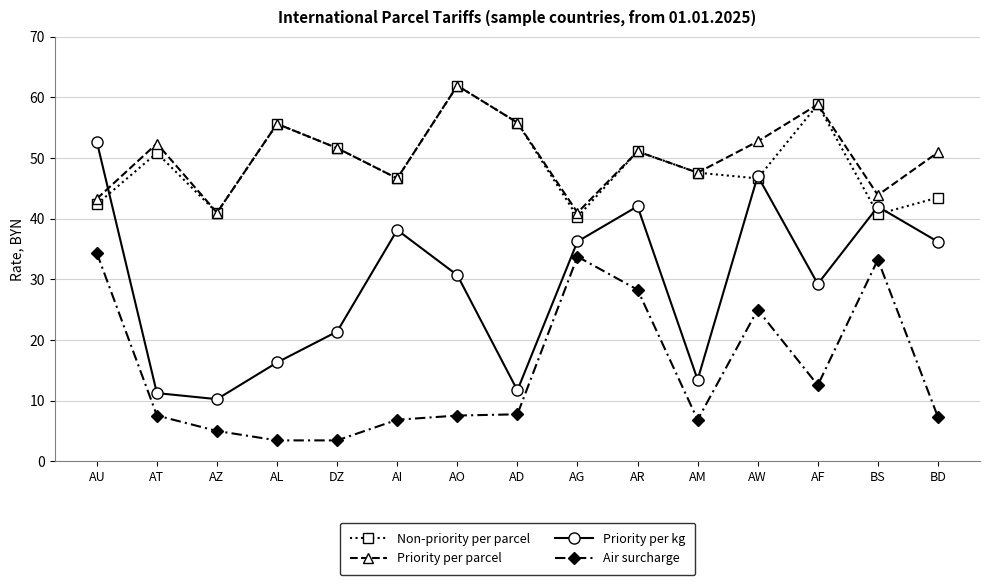

True or false: Priority per kg and Air surcharge intersect in this chart.

False